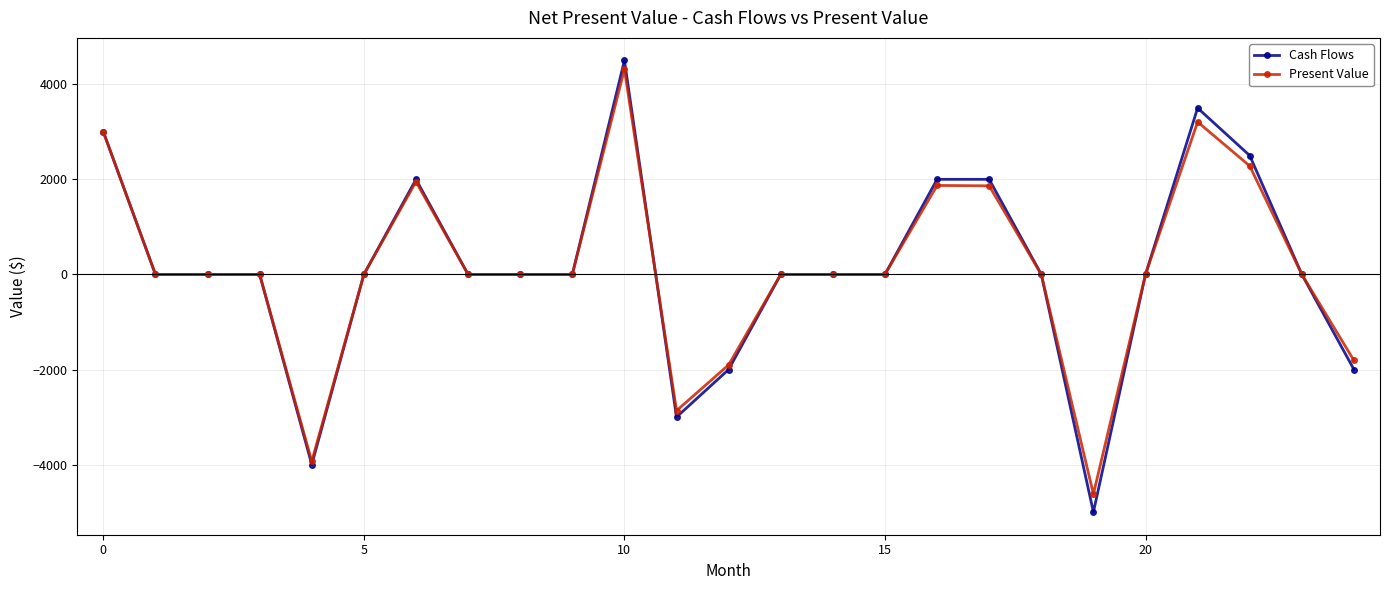

True or false: Present Value has more than 0 interior local peaks.

True